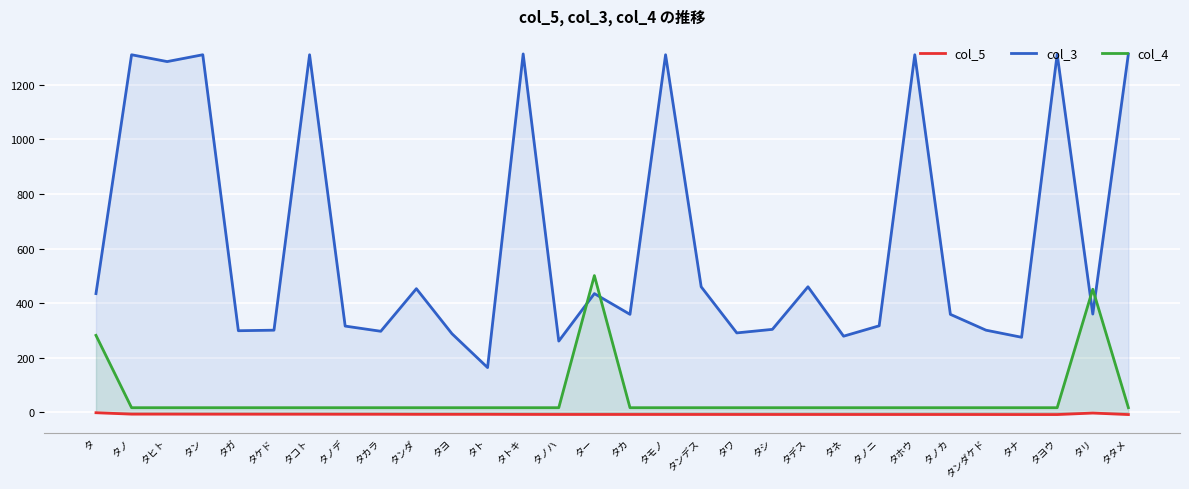

Reading left to right, transcribe all the data shown in this chart.

col_5: -1.4	-6.6	-6.6	-6.8	-6.8	-6.9	-6.9	-7.1	-7.1	-7.4	-7.4	-7.4	-7.6	-7.8	-7.8	-7.8	-7.8	-7.8	-7.8	-7.9	-7.9	-7.9	-7.9	-7.9	-7.9	-8.0	-8.1	-8.1	-2.6	-8.1
col_3: 435.0	1310.0	1285.0	1310.0	299.0	301.0	1310.0	316.0	297.0	453.0	288.0	164.0	1313.0	261.0	435.0	359.0	1310.0	460.0	291.0	304.0	460.0	279.0	317.0	1310.0	359.0	301.0	275.0	1312.0	360.0	1313.0
col_4: 282.0	17.0	17.0	17.0	17.0	17.0	17.0	17.0	17.0	17.0	17.0	17.0	17.0	17.0	501.0	17.0	17.0	17.0	17.0	17.0	17.0	17.0	17.0	17.0	17.0	17.0	17.0	17.0	451.0	17.0